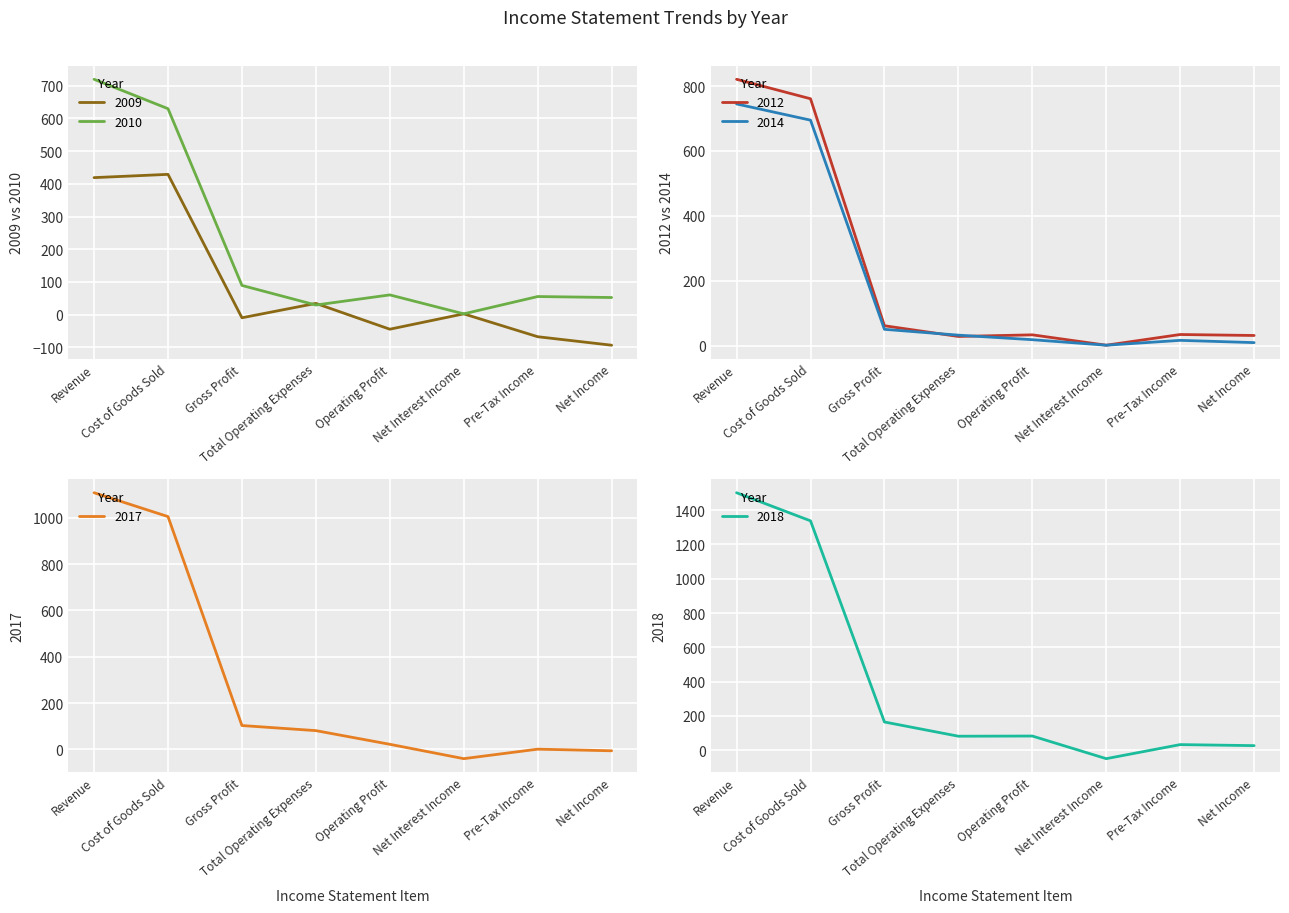

What is the difference between the second highest and minimum values in the 2012 series?

760